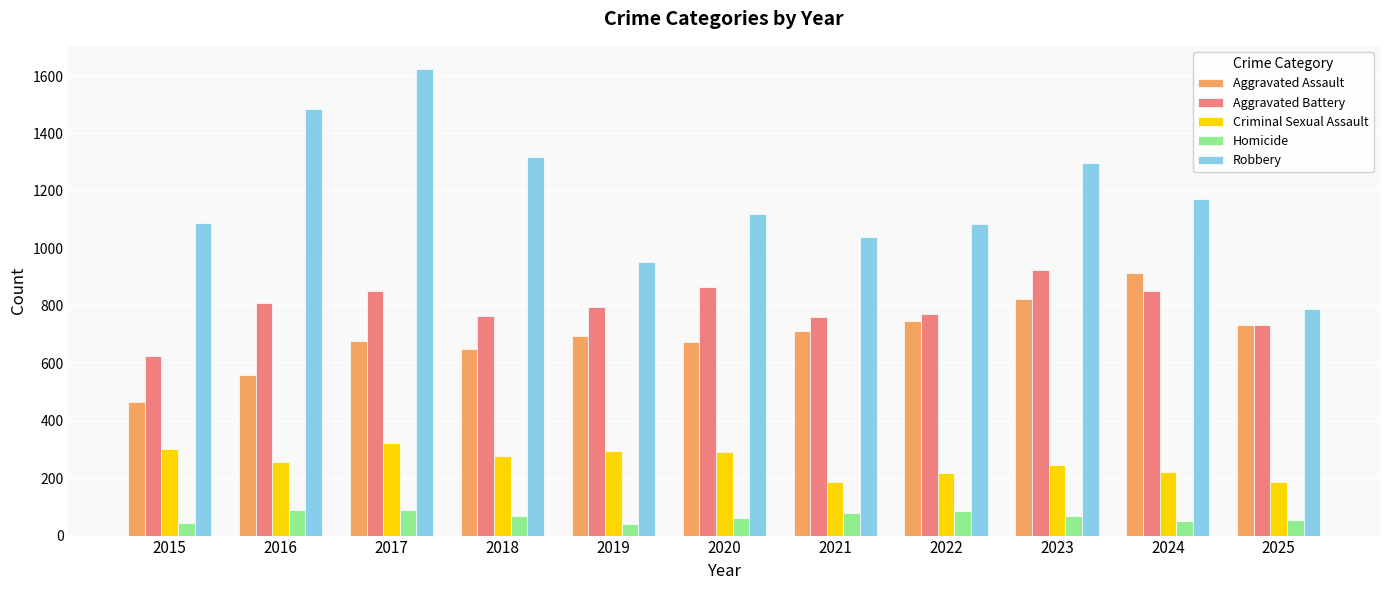

What is the value of the Robbery bar at the 3rd from the left?

1624